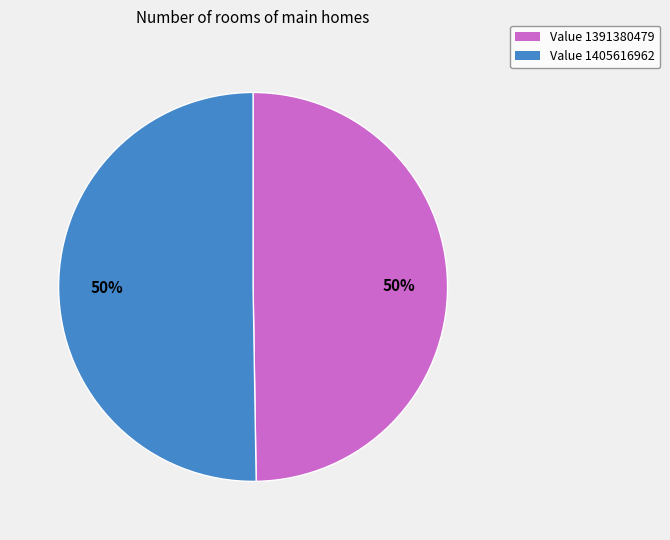

True or false: Value 1391380479 accounts for 38% of the total.

False